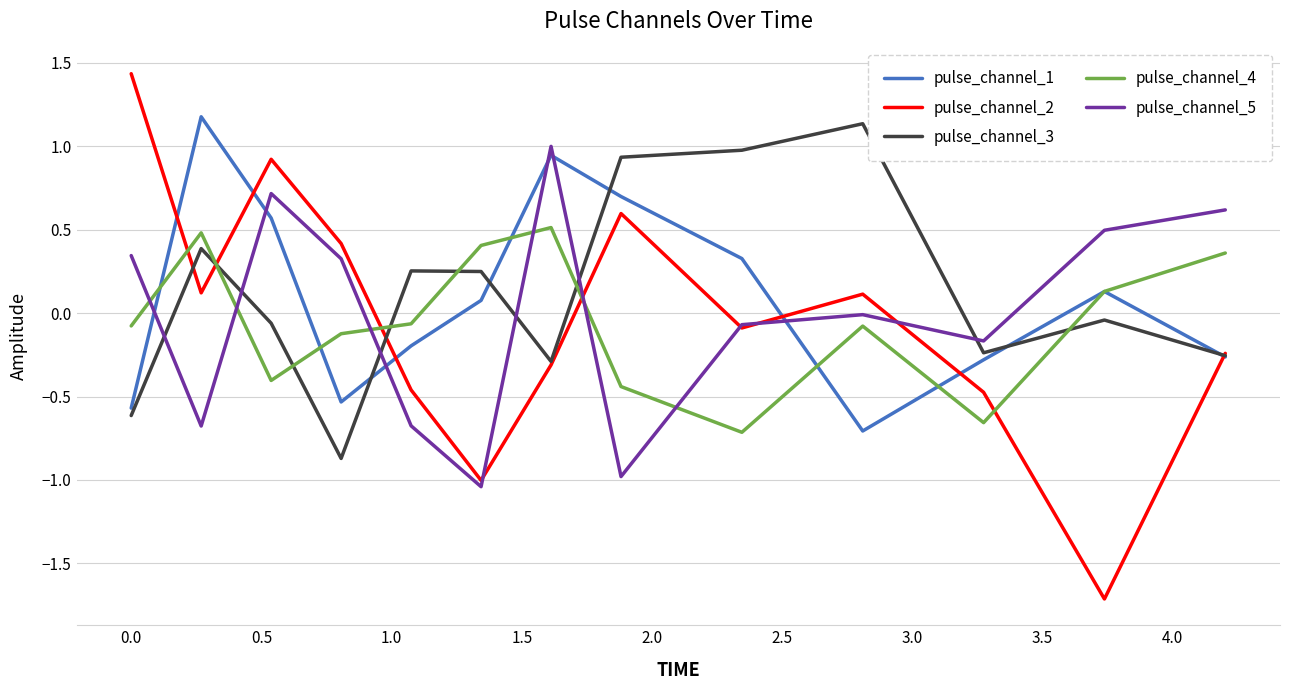

Which series has the largest range (max minus min)?

pulse_channel_2